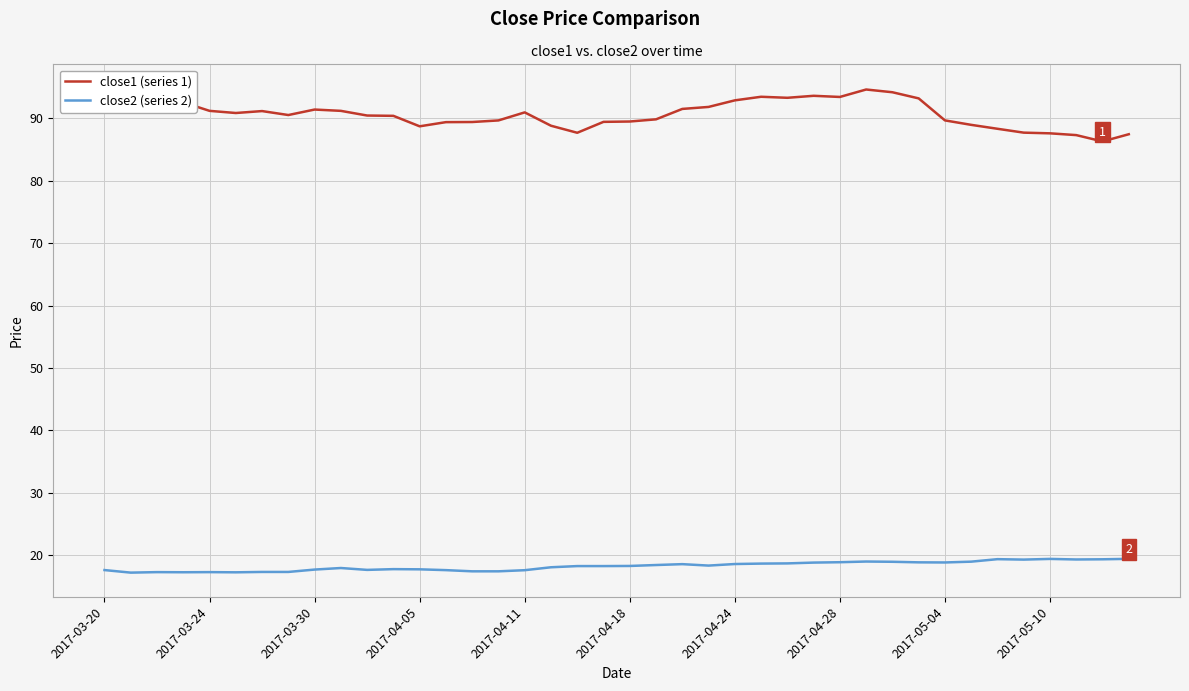

True or false: close1 (series 1) and close2 (series 2) intersect in this chart.

False